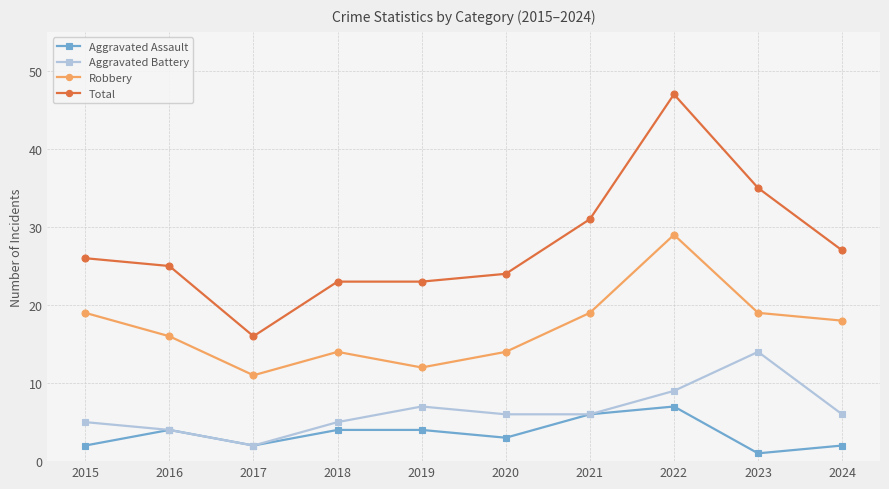

What is the value of the Aggravated Assault point at the 4th from the left?

4